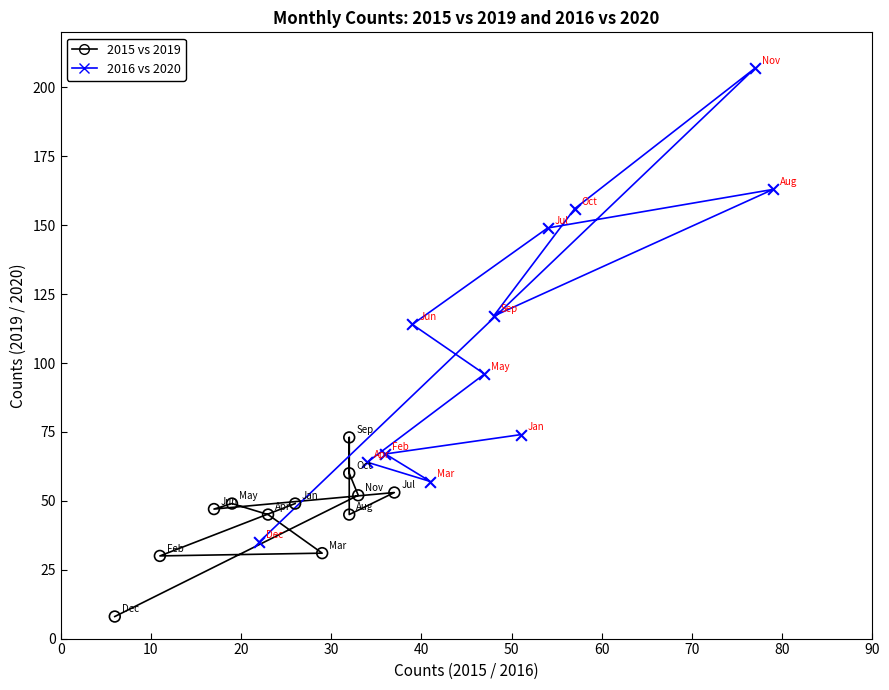

Which series has the widest spread of Y values?

2016 vs 2020